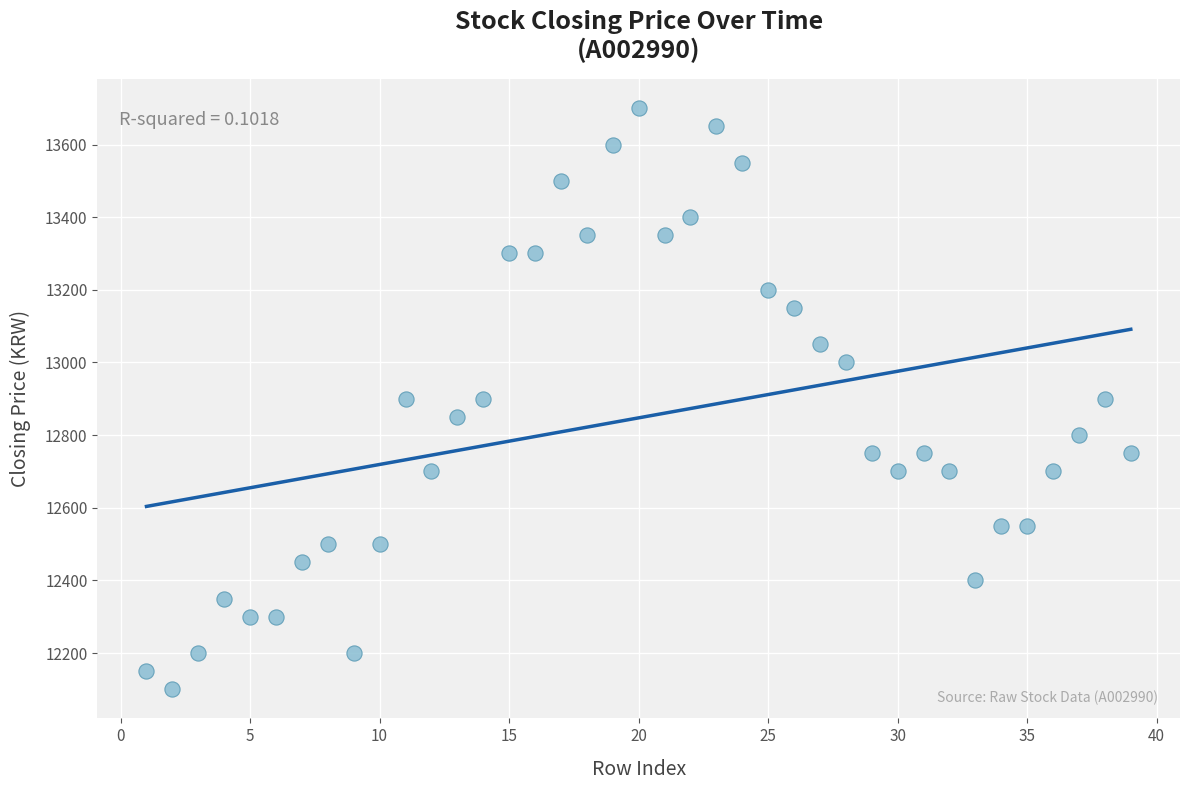

What is the range of X values (max minus min)?

38